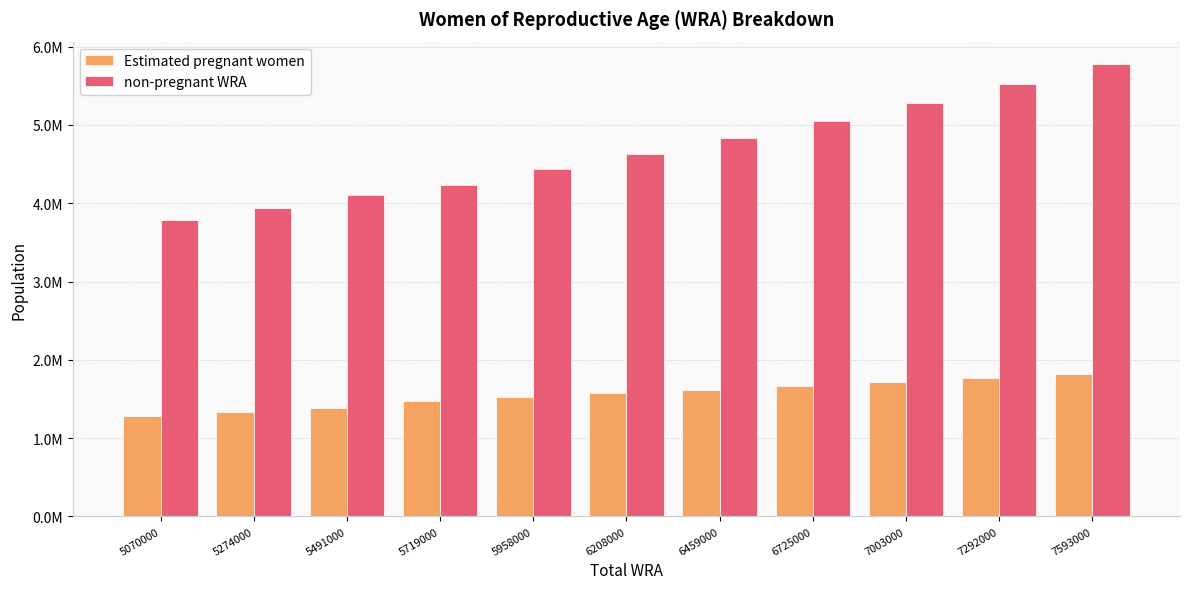

What is the sum of the non-pregnant WRA values at 6725000 and 5070000?

8839633.5